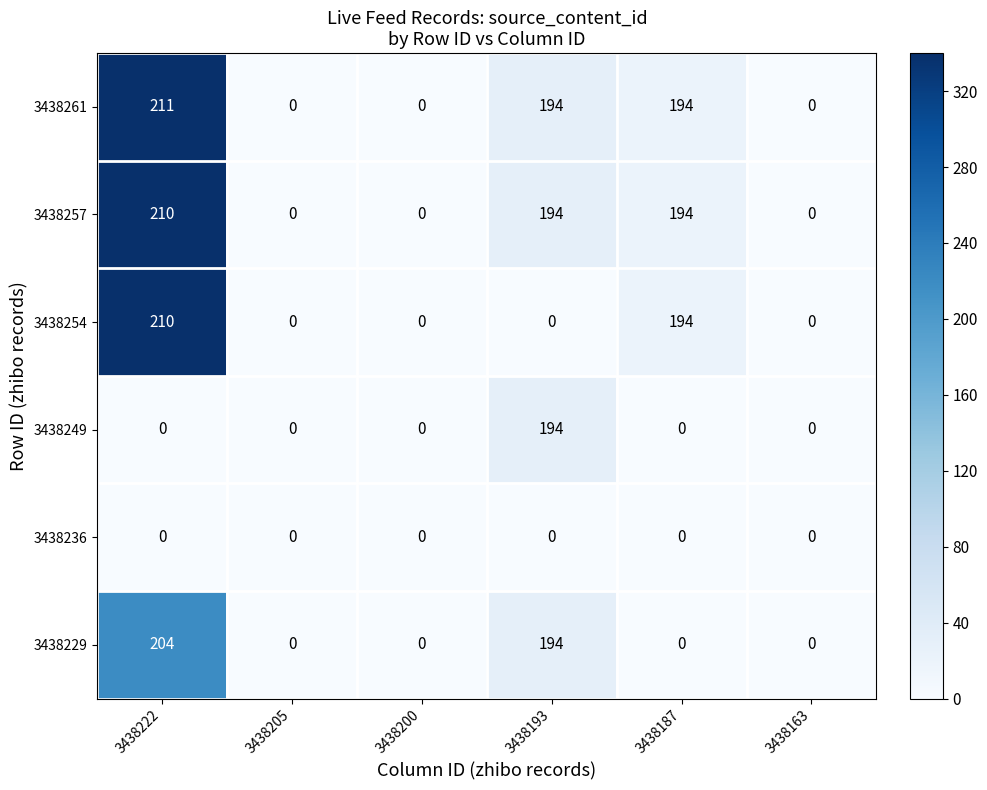

Which series has the largest total across all categories?

3438261